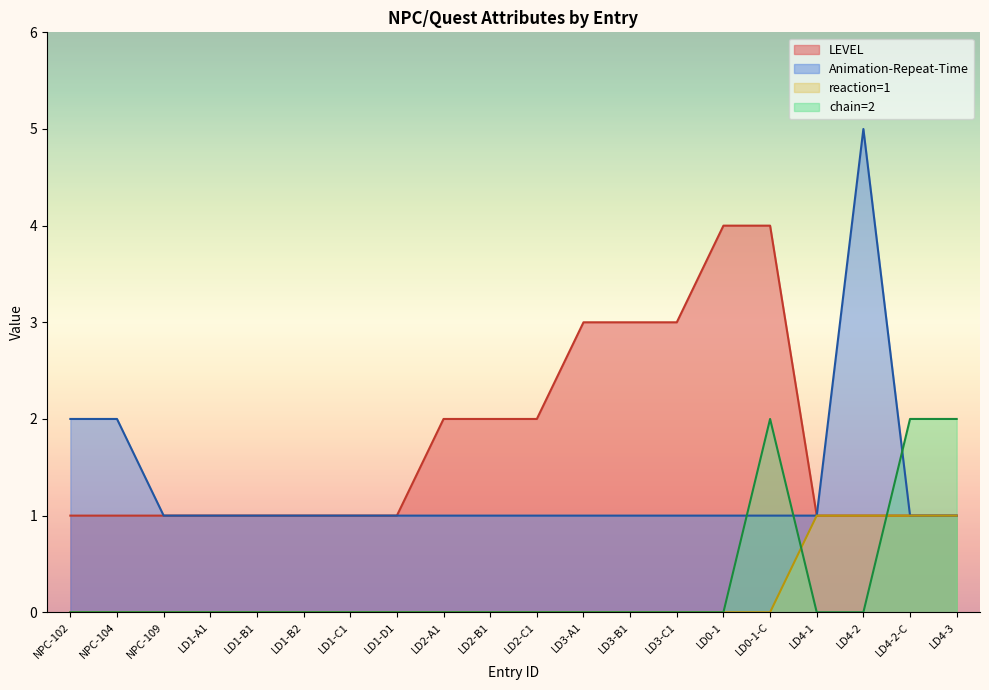

How many reaction=1 values are between 0 and 1?

20